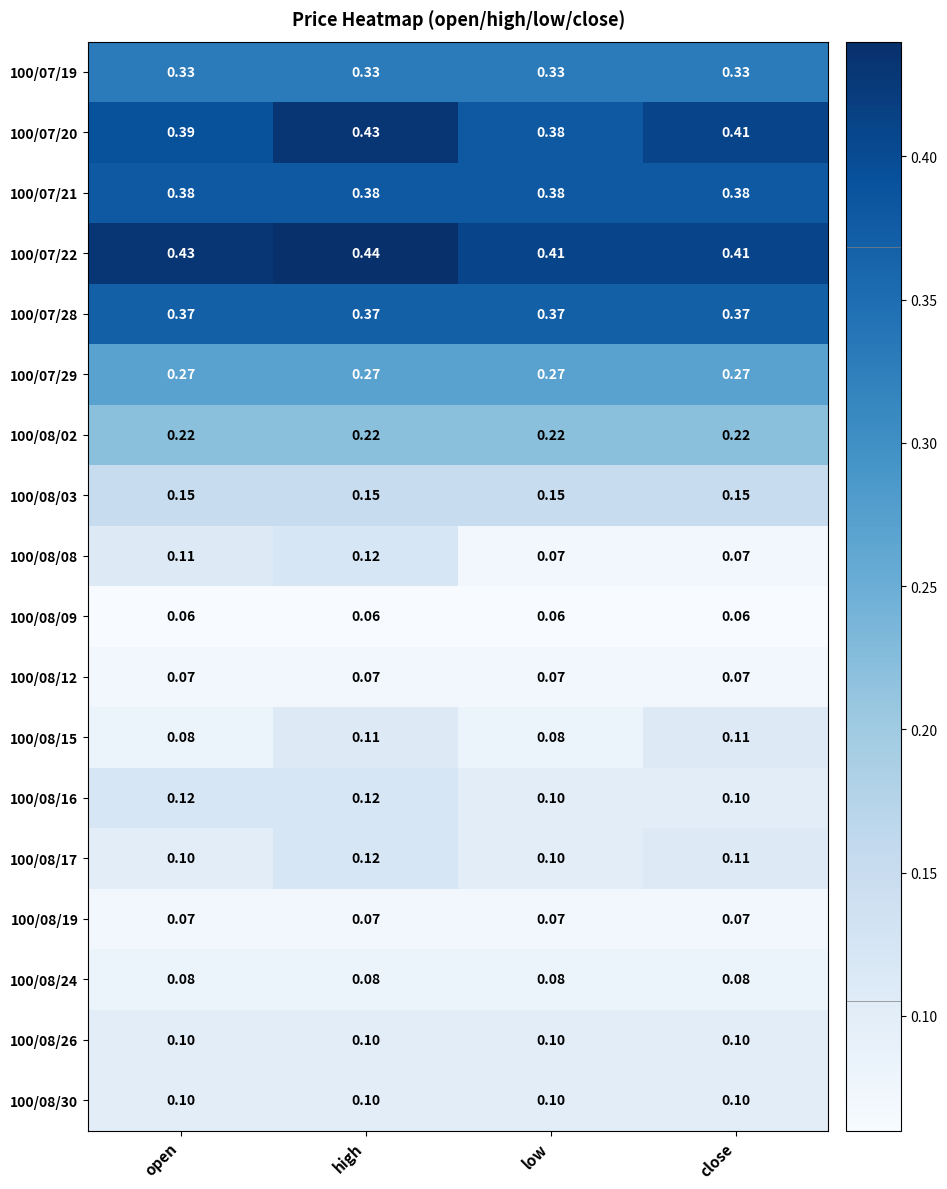

Is the value of 100/07/19 at low greater than the value of 100/08/30 at open?

Yes